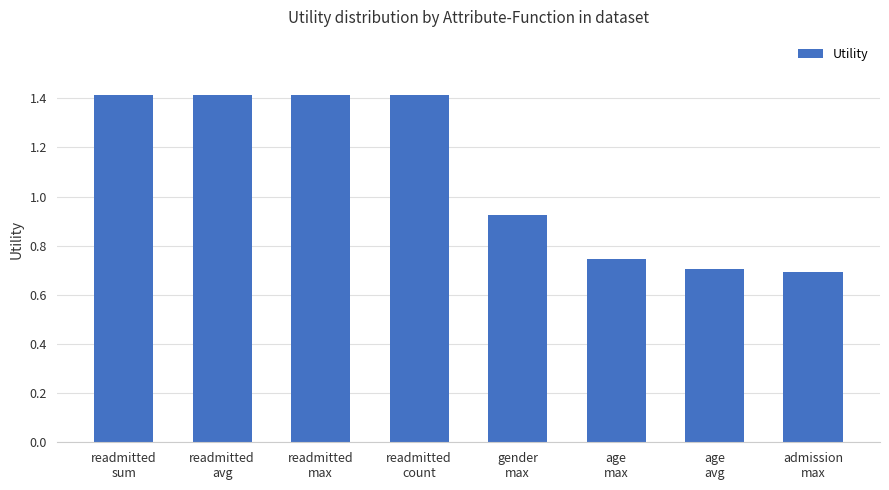

How many bars are there in total?

8